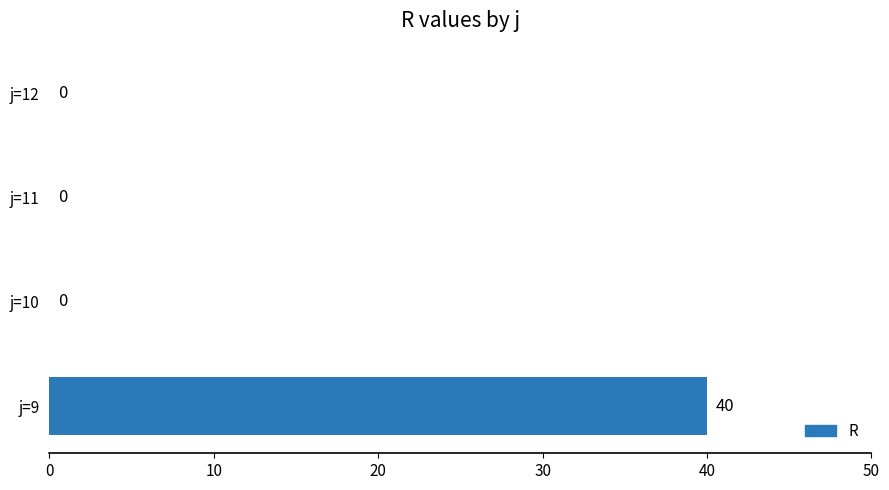

What is the sum of all values?

40